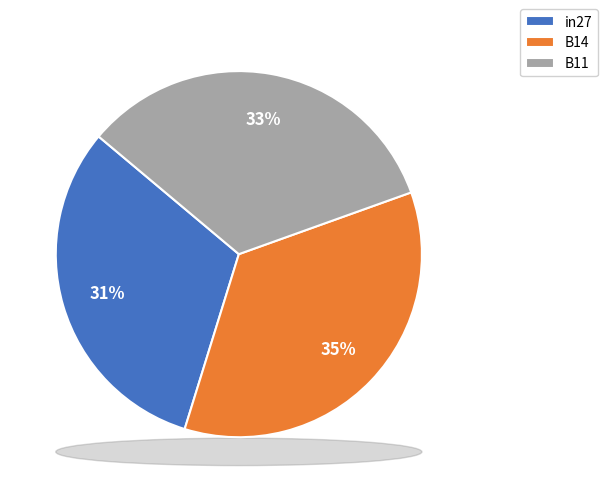

Rank the categories by value from highest to lowest.

B14, B11, in27